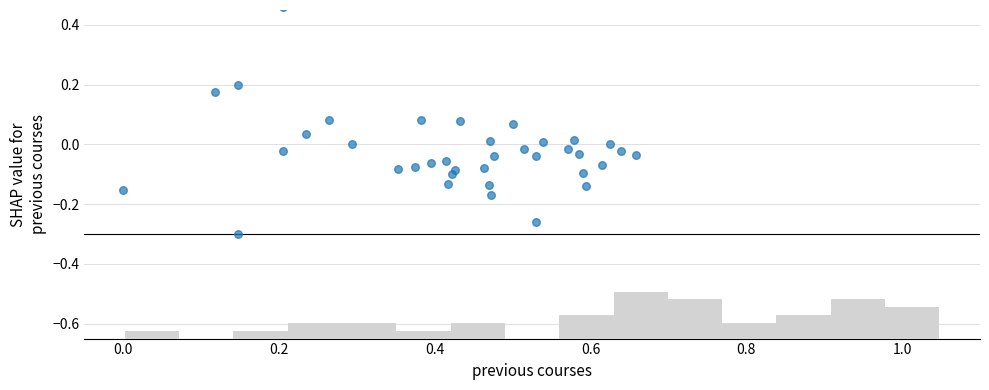

What is the range of Y values (max minus min)?

0.8